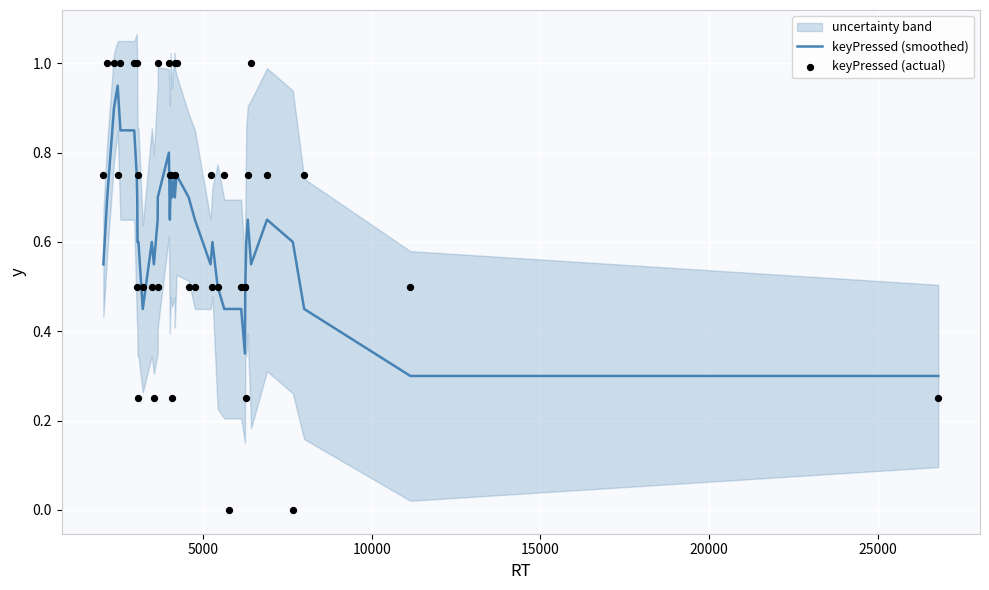

Which series has the widest spread of Y values?

keyPressed (actual)